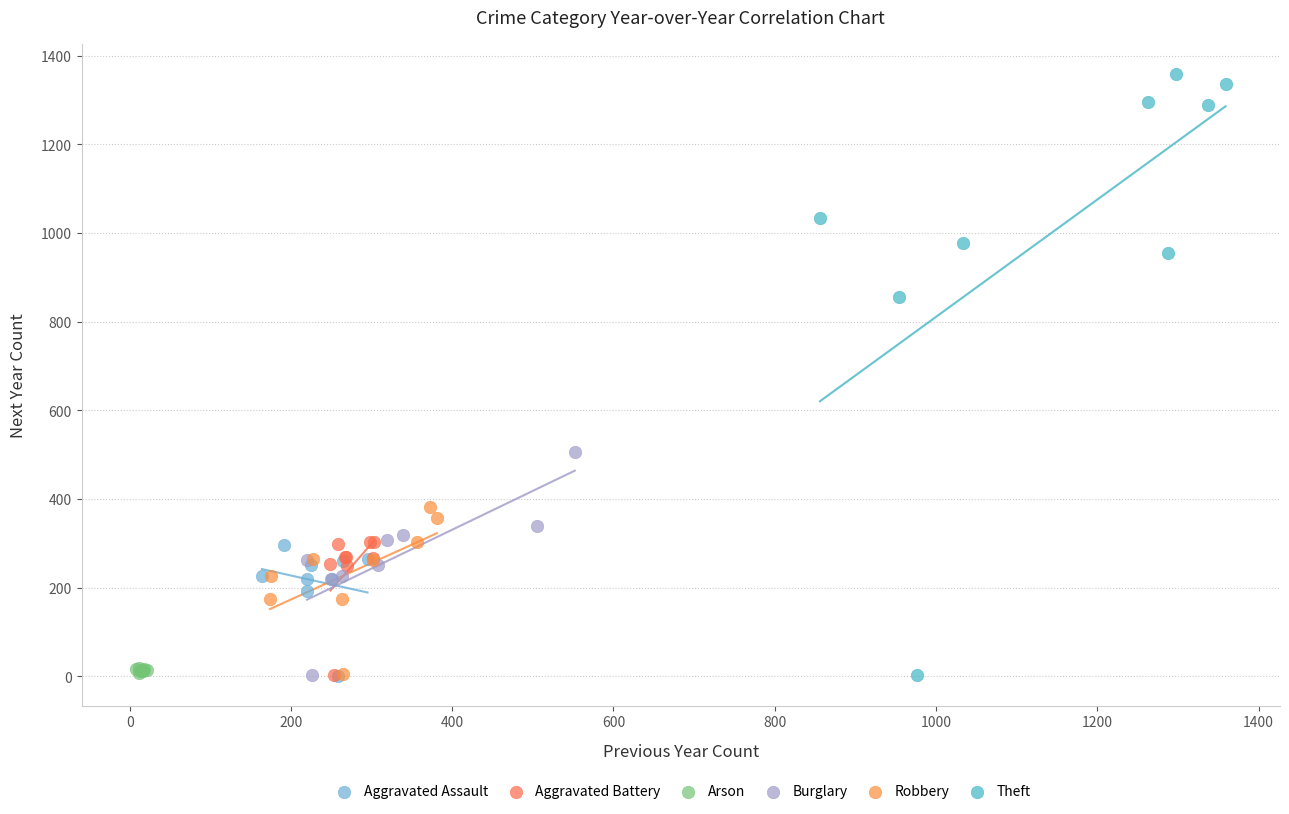

Which series has the widest spread of Y values?

Theft